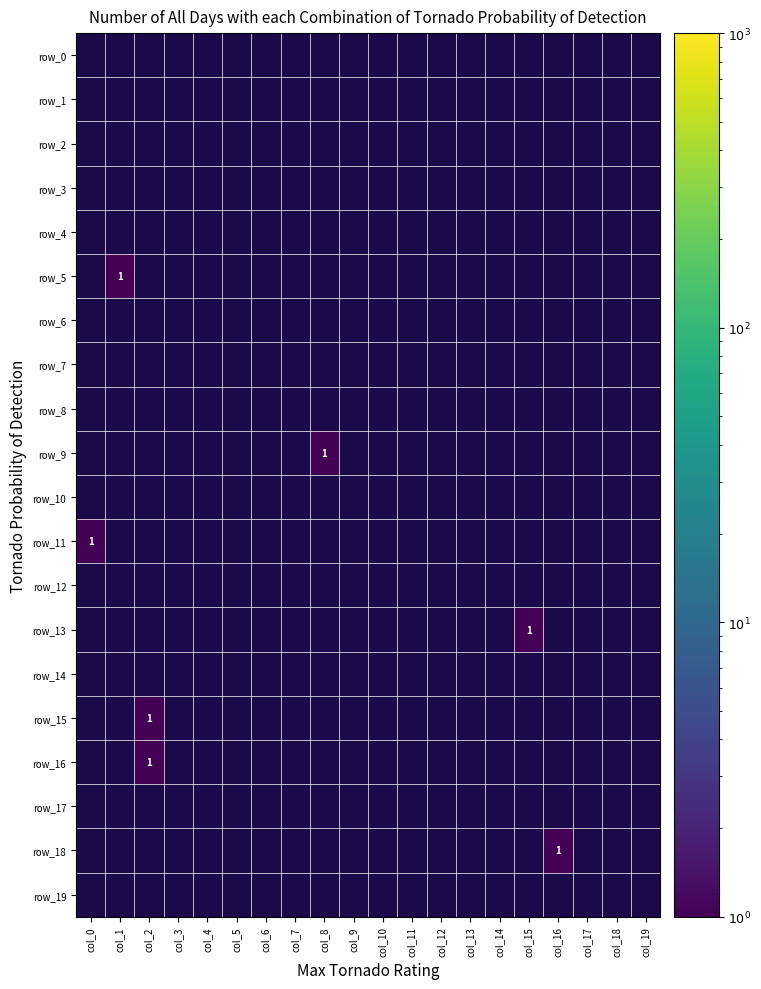

Count the number of categories in the chart.

20